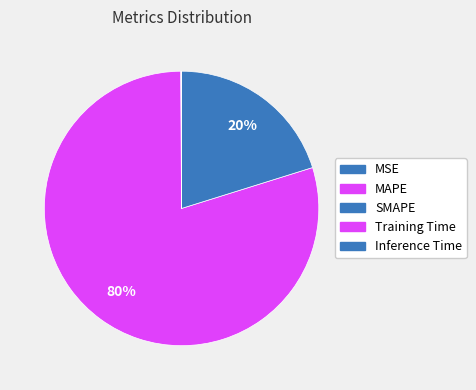

To the nearest percent, what portion does SMAPE represent?

20%